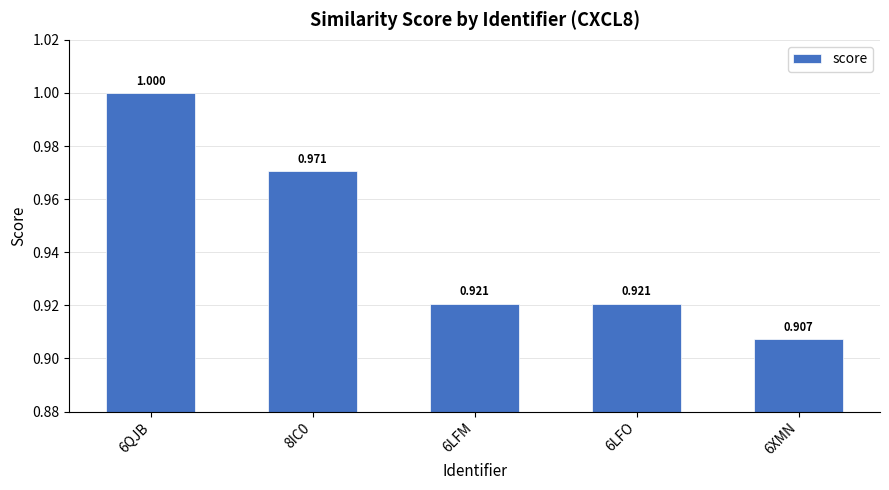

How many bars are there in total?

5